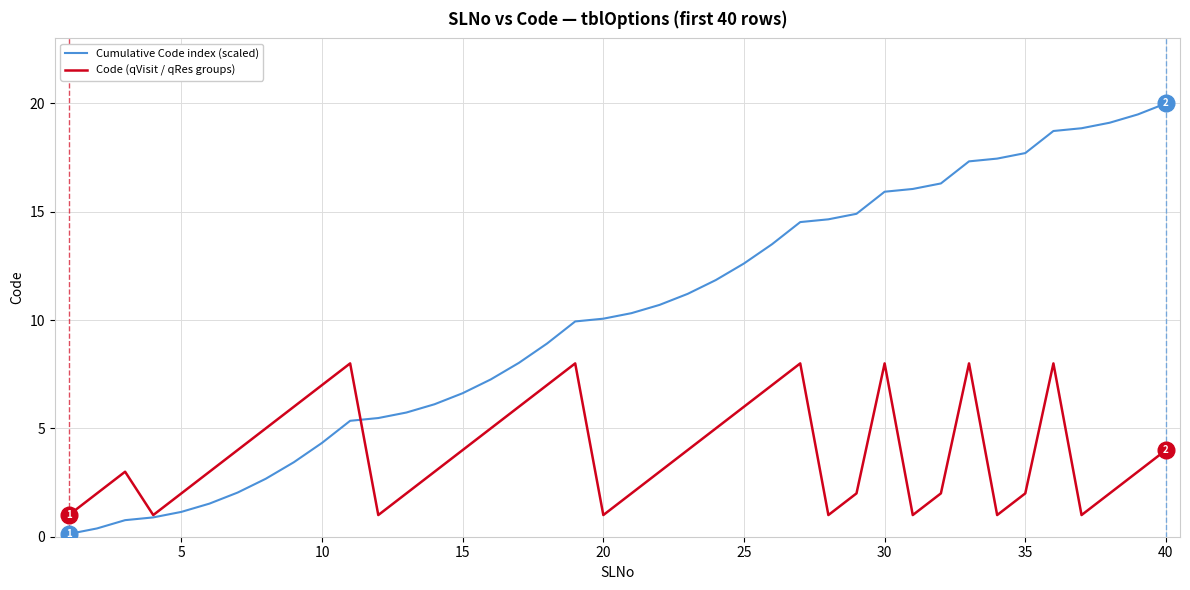

How many distinct data groups are displayed?

2